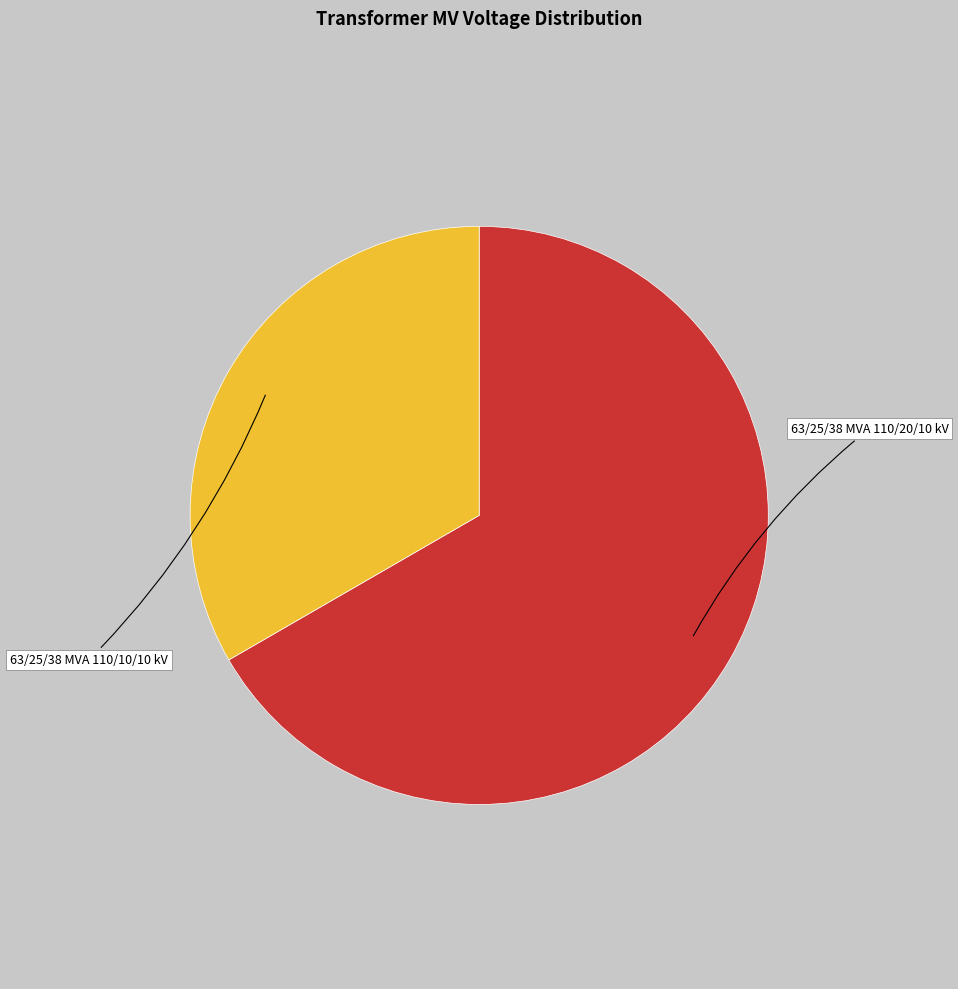

Do 63/25/38 MVA 110/10/10 kV and 63/25/38 MVA 110/20/10 kV together represent more than half of the pie?

Yes